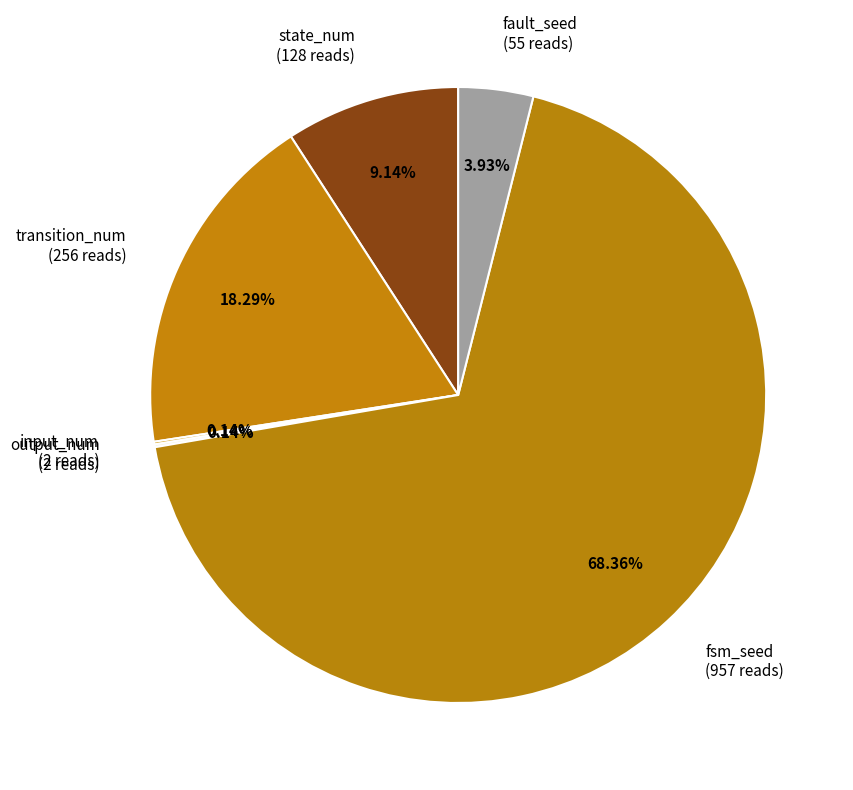

Which category has the biggest portion of the pie?

fsm_seed